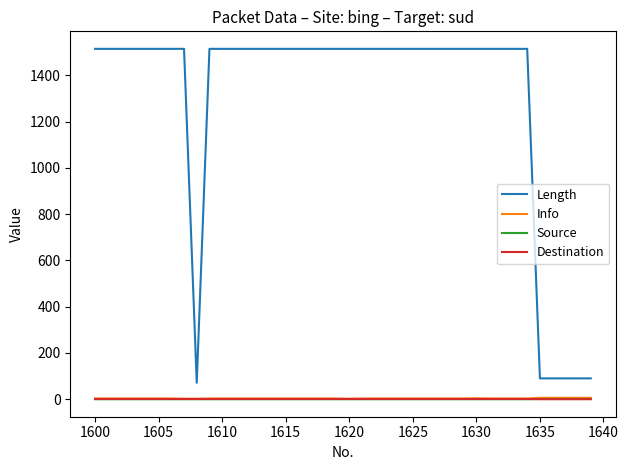

True or false: Length and Info intersect in this chart.

False